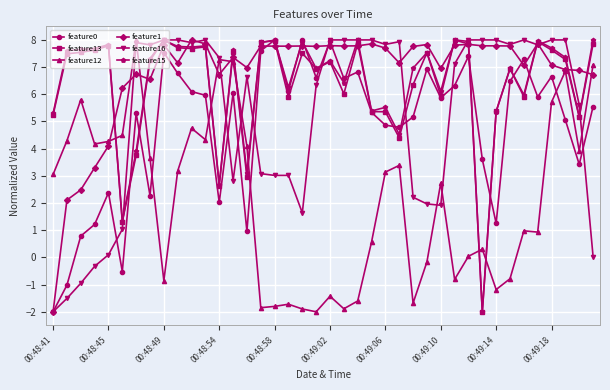

True or false: feature16 has more than 0 interior local peaks.

True